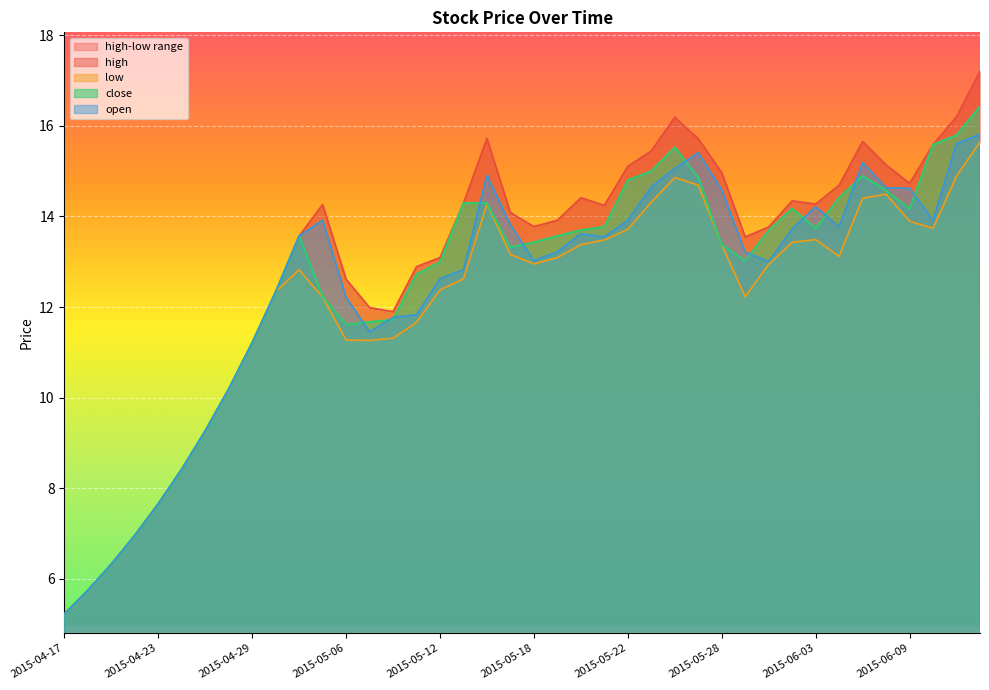

What is the label of the 2nd point from the right?

2015-06-11